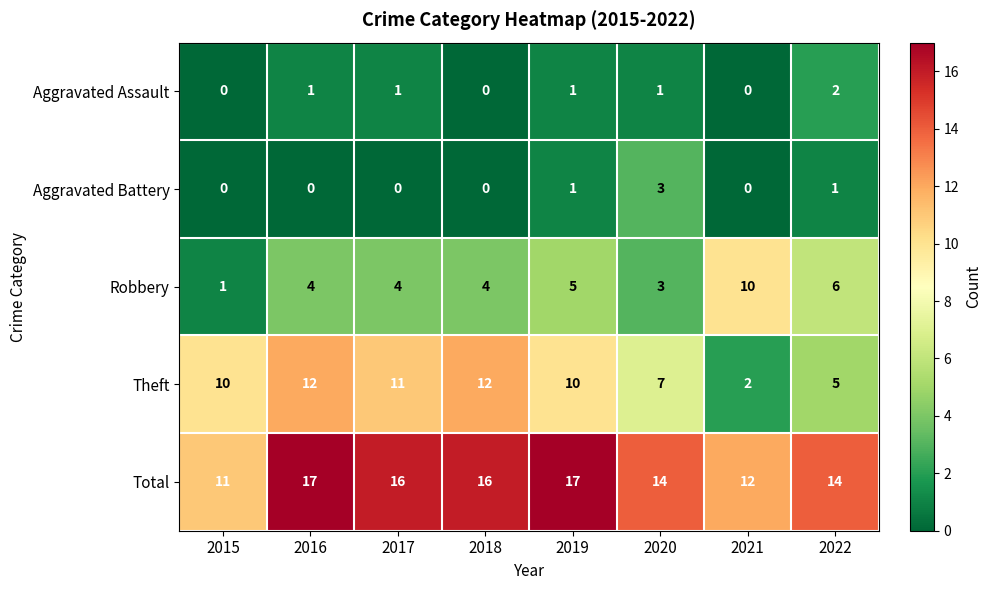

What is the sum of the Robbery values at 2020 and 2021?

13